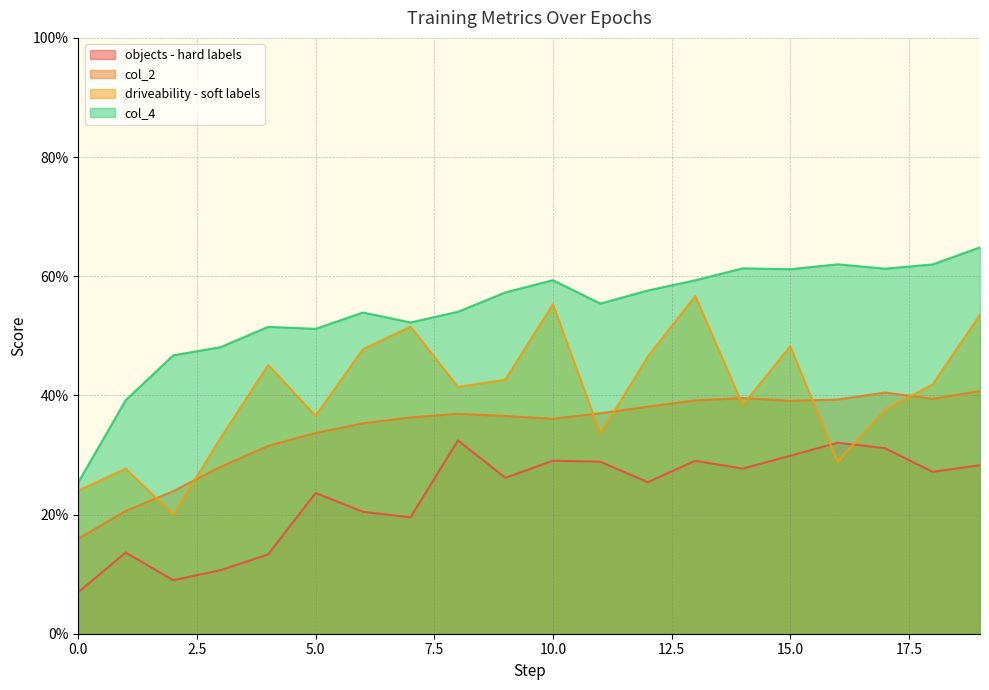

Which series has the largest total across all categories?

col_4